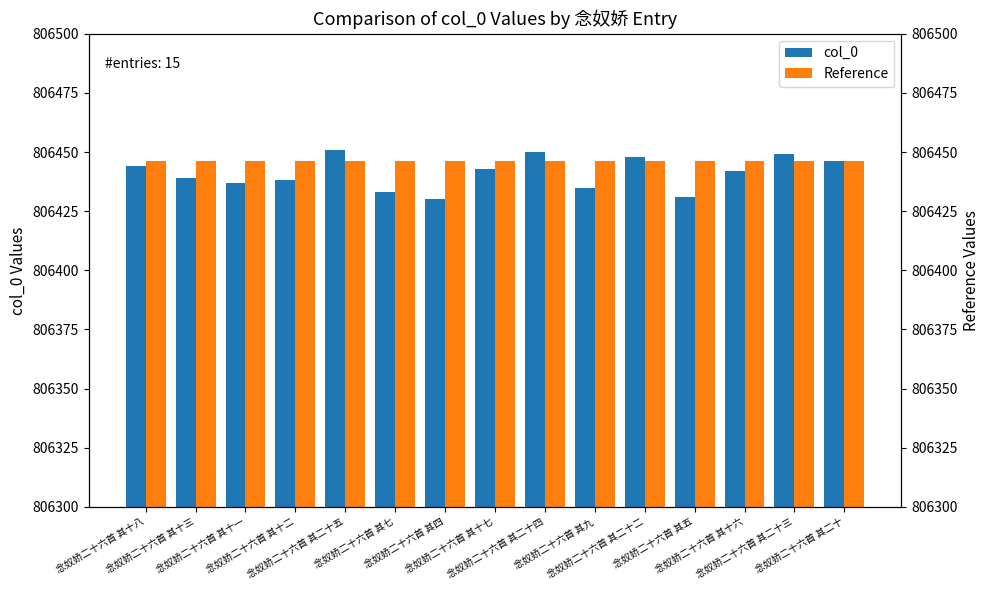

Which series has the largest total across all categories?

Reference